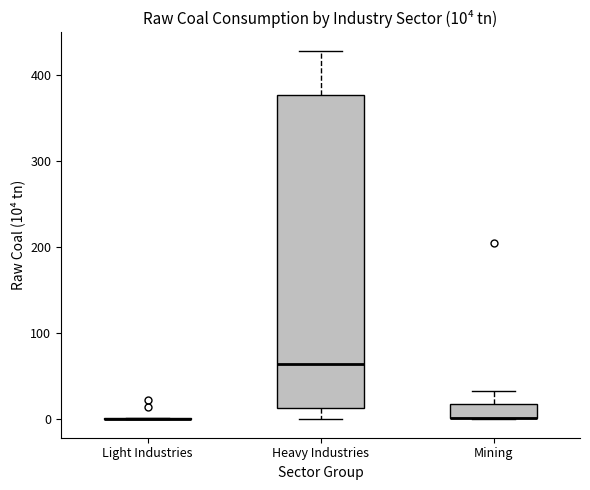

Comparing the boxes themselves (not the whiskers), which one is the tallest?

Heavy Industries